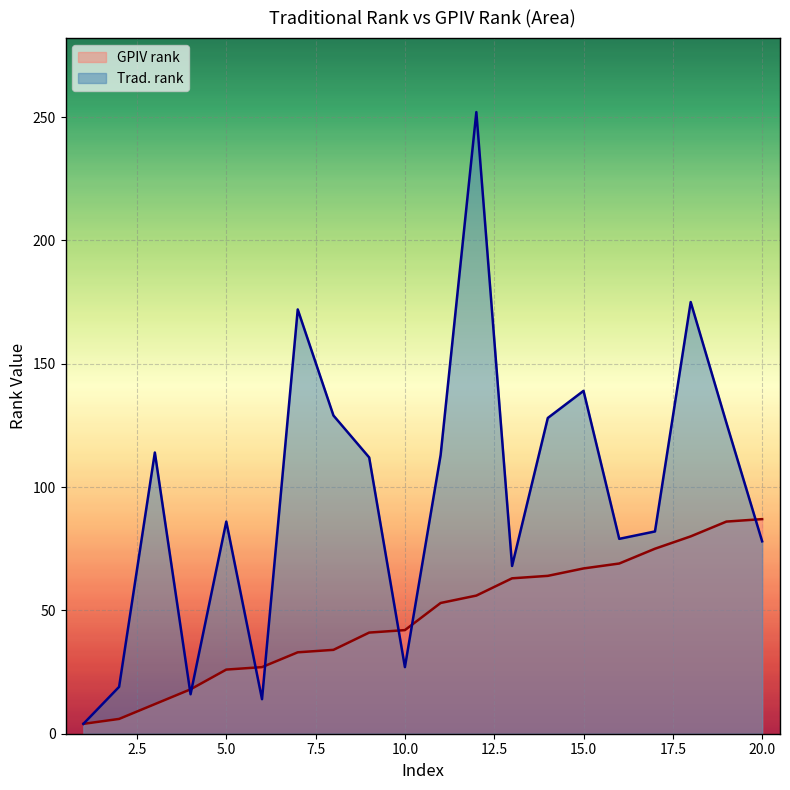

What are all the series names shown in the legend?

GPIV rank, Trad. rank